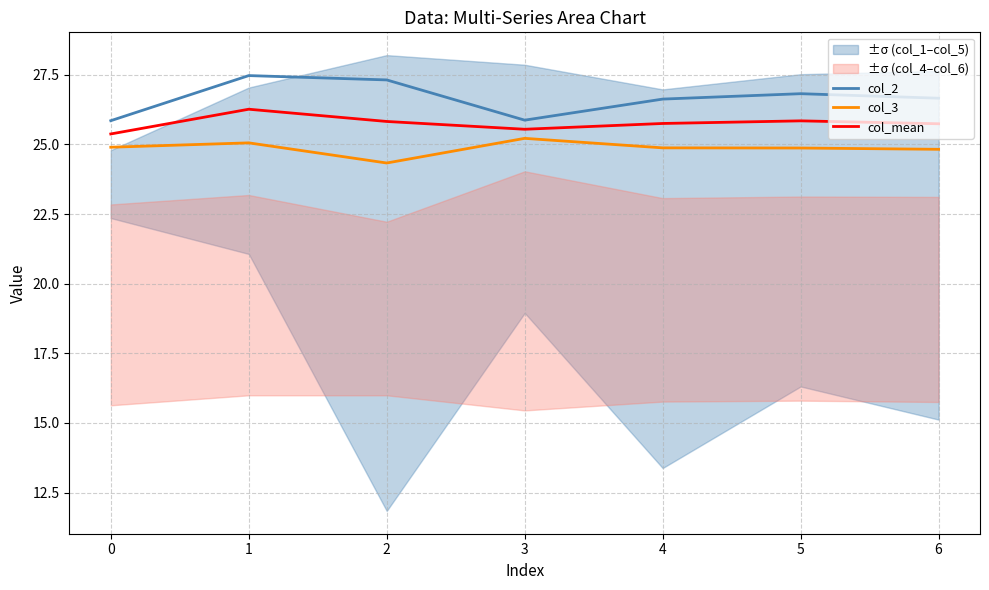

List the series in order of their peak value, lowest first.

col_3, col_mean, col_2